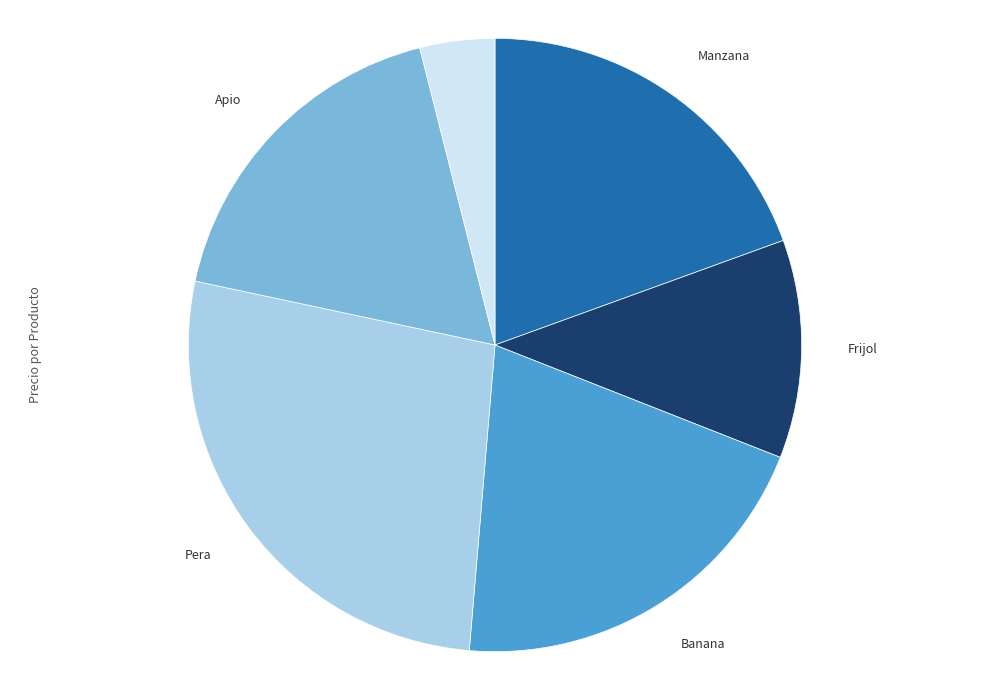

Is there a majority slice in this chart?

No